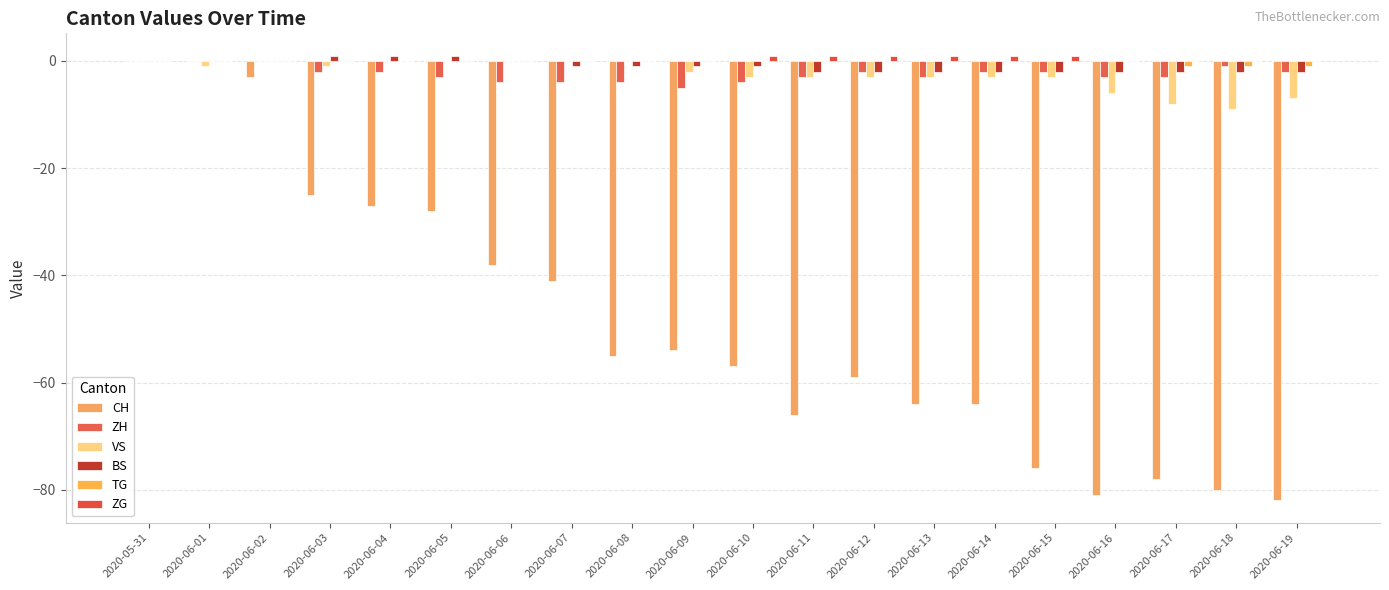

Reading left to right, what are all the values shown in this chart?

CH: 2020-05-31=0	2020-06-01=0	2020-06-02=-3	2020-06-03=-25	2020-06-04=-27	2020-06-05=-28	2020-06-06=-38	2020-06-07=-41	2020-06-08=-55	2020-06-09=-54	2020-06-10=-57	2020-06-11=-66	2020-06-12=-59	2020-06-13=-64	2020-06-14=-64	2020-06-15=-76	2020-06-16=-81	2020-06-17=-78	2020-06-18=-80	2020-06-19=-82
ZH: 2020-05-31=0	2020-06-01=0	2020-06-02=0	2020-06-03=-2	2020-06-04=-2	2020-06-05=-3	2020-06-06=-4	2020-06-07=-4	2020-06-08=-4	2020-06-09=-5	2020-06-10=-4	2020-06-11=-3	2020-06-12=-2	2020-06-13=-3	2020-06-14=-2	2020-06-15=-2	2020-06-16=-3	2020-06-17=-3	2020-06-18=-1	2020-06-19=-2
VS: 2020-05-31=0	2020-06-01=-1	2020-06-02=0	2020-06-03=-1	2020-06-04=0	2020-06-05=0	2020-06-06=0	2020-06-07=0	2020-06-08=0	2020-06-09=-2	2020-06-10=-3	2020-06-11=-3	2020-06-12=-3	2020-06-13=-3	2020-06-14=-3	2020-06-15=-3	2020-06-16=-6	2020-06-17=-8	2020-06-18=-9	2020-06-19=-7
BS: 2020-05-31=0	2020-06-01=0	2020-06-02=0	2020-06-03=1	2020-06-04=1	2020-06-05=1	2020-06-06=0	2020-06-07=-1	2020-06-08=-1	2020-06-09=-1	2020-06-10=-1	2020-06-11=-2	2020-06-12=-2	2020-06-13=-2	2020-06-14=-2	2020-06-15=-2	2020-06-16=-2	2020-06-17=-2	2020-06-18=-2	2020-06-19=-2
TG: 2020-05-31=0	2020-06-01=0	2020-06-02=0	2020-06-03=0	2020-06-04=0	2020-06-05=0	2020-06-06=0	2020-06-07=0	2020-06-08=0	2020-06-09=0	2020-06-10=0	2020-06-11=0	2020-06-12=0	2020-06-13=0	2020-06-14=0	2020-06-15=0	2020-06-16=0	2020-06-17=-1	2020-06-18=-1	2020-06-19=-1
ZG: 2020-05-31=0	2020-06-01=0	2020-06-02=0	2020-06-03=0	2020-06-04=0	2020-06-05=0	2020-06-06=0	2020-06-07=0	2020-06-08=0	2020-06-09=0	2020-06-10=1	2020-06-11=1	2020-06-12=1	2020-06-13=1	2020-06-14=1	2020-06-15=1	2020-06-16=0	2020-06-17=0	2020-06-18=0	2020-06-19=0